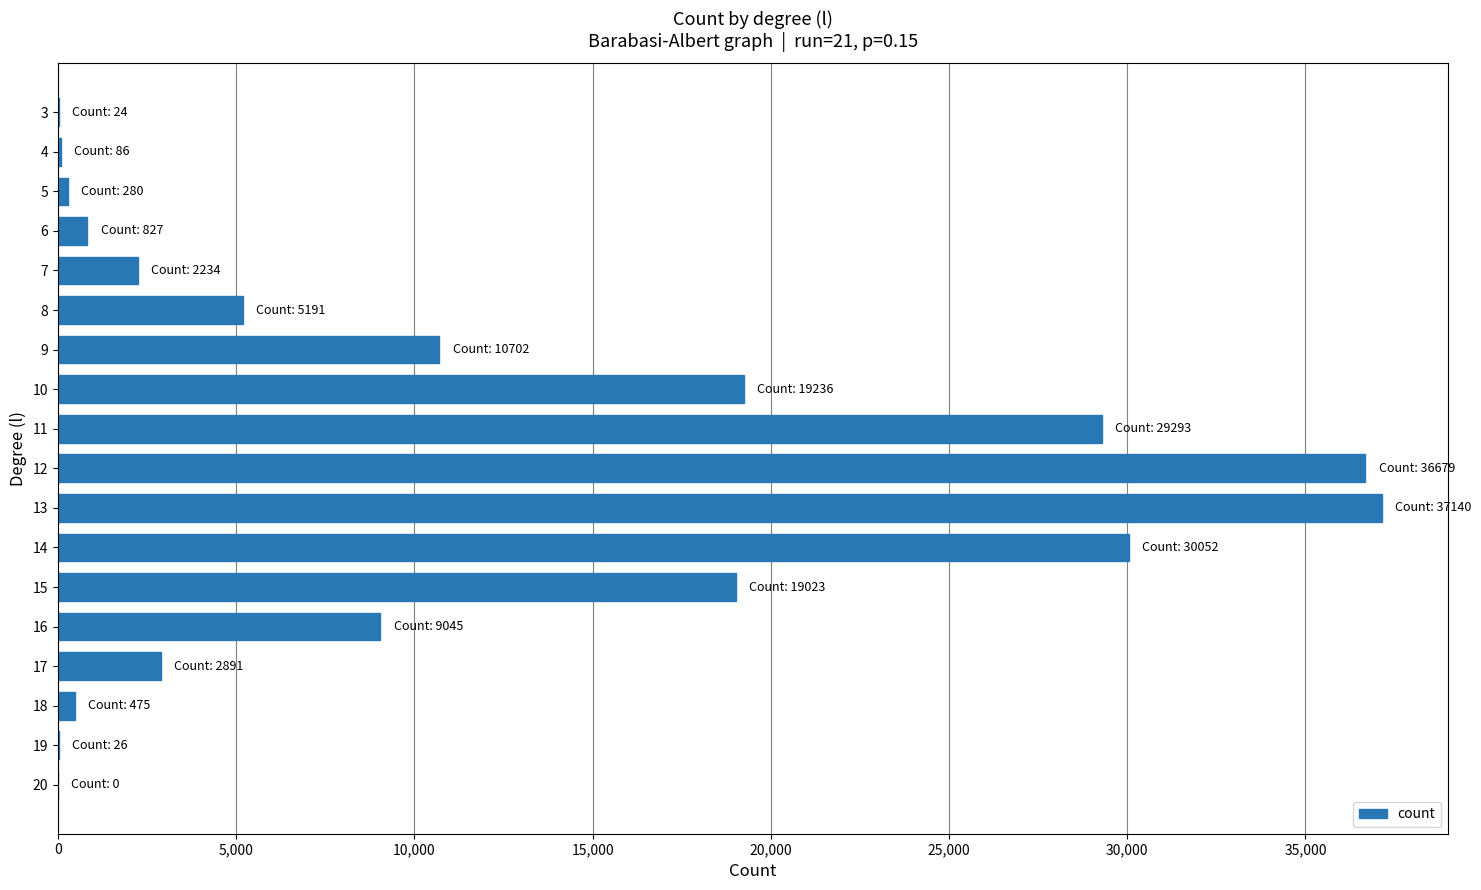

Which label corresponds to the largest value in the chart?

13